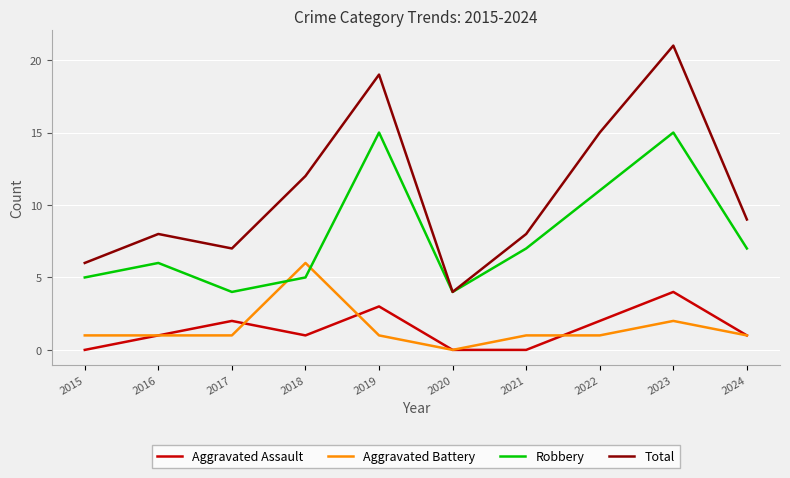

Which series has the largest range (max minus min)?

Total